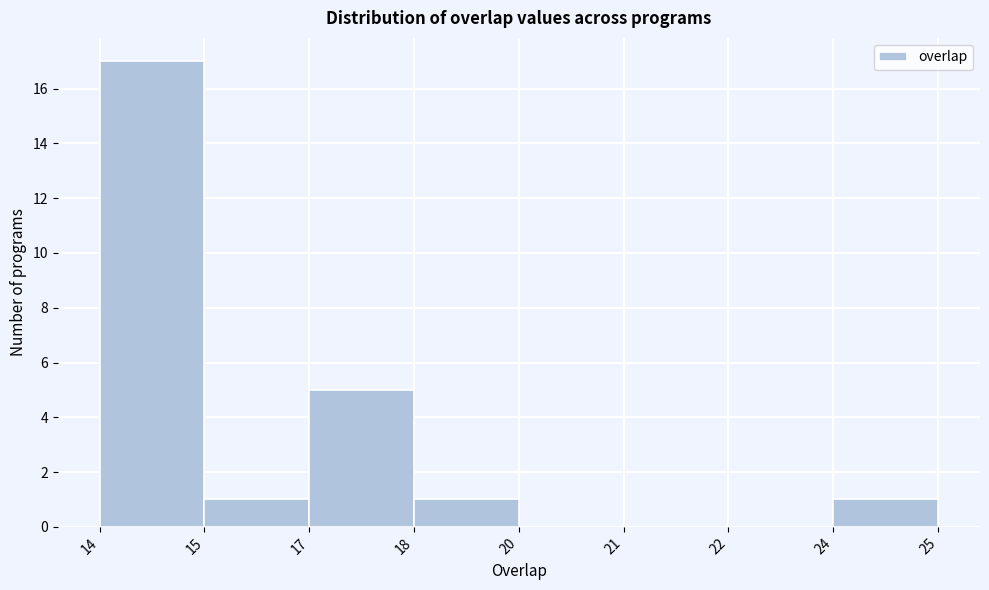

Reading right to left, extract all data points from this chart.

24=1	22=0	21=0	20=0	18=1	17=5	15=1	14=17